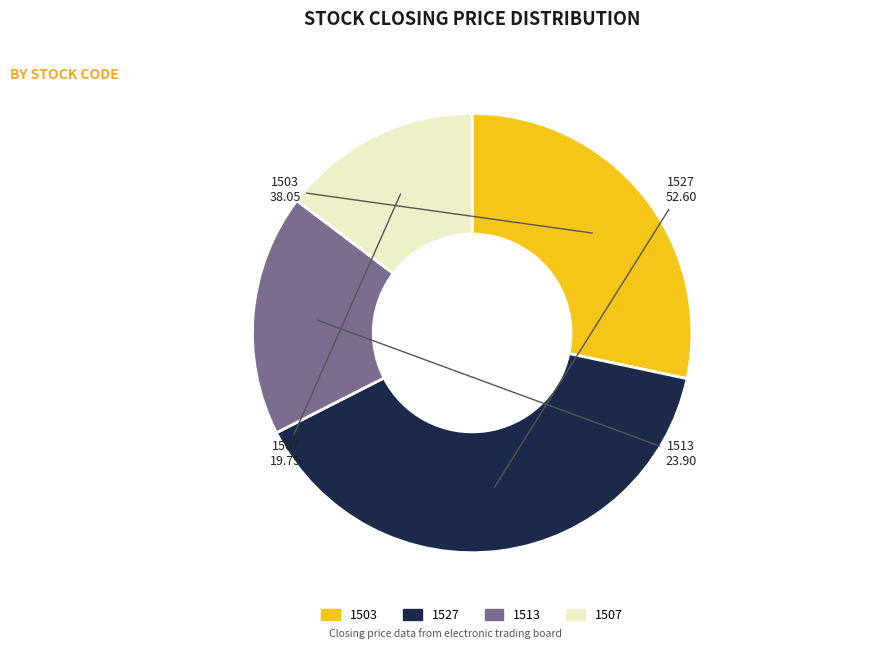

Is it true that 1527 is 39% of the pie?

True